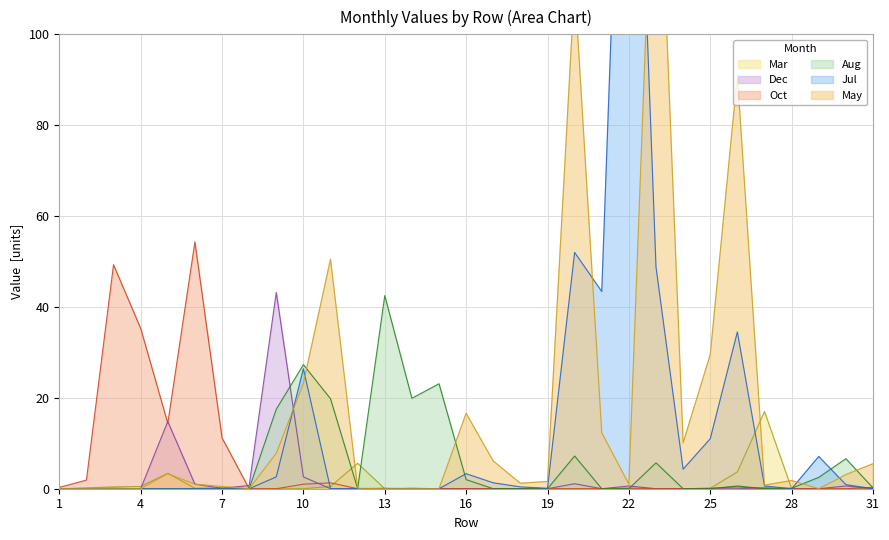

Is it true that Oct equals 1.6 at 10?

False